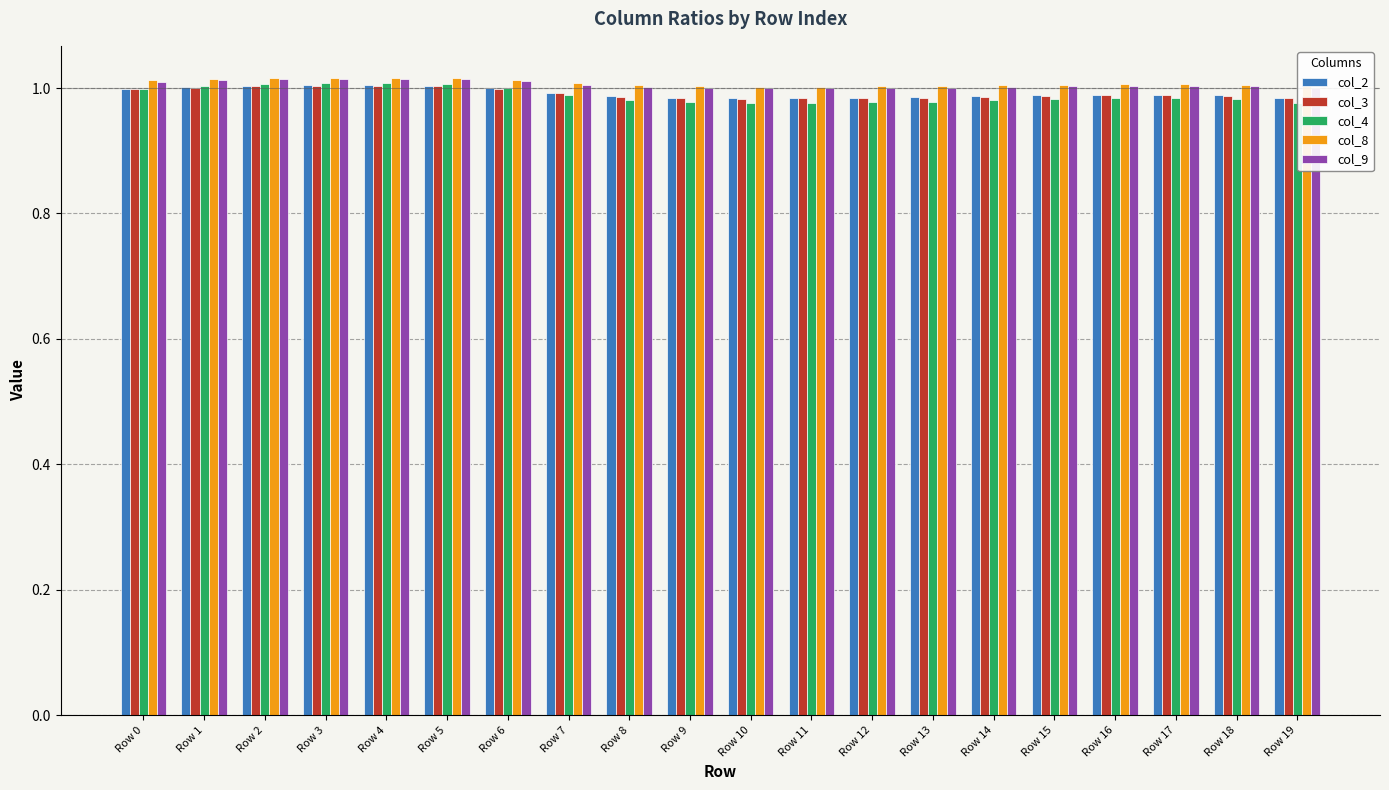

How many distinct data groups are displayed?

5